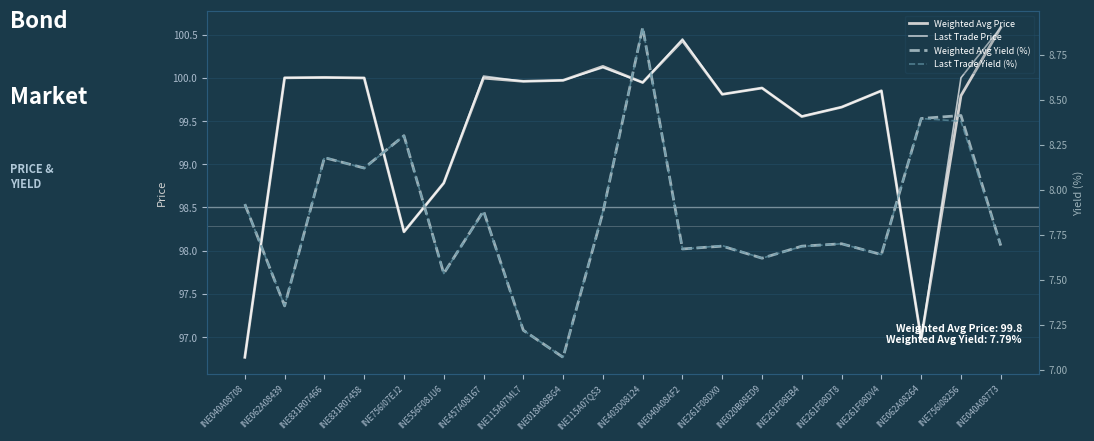

What value does the Weighted Avg Yield (%) series have at INE261F08DX0?

7.7